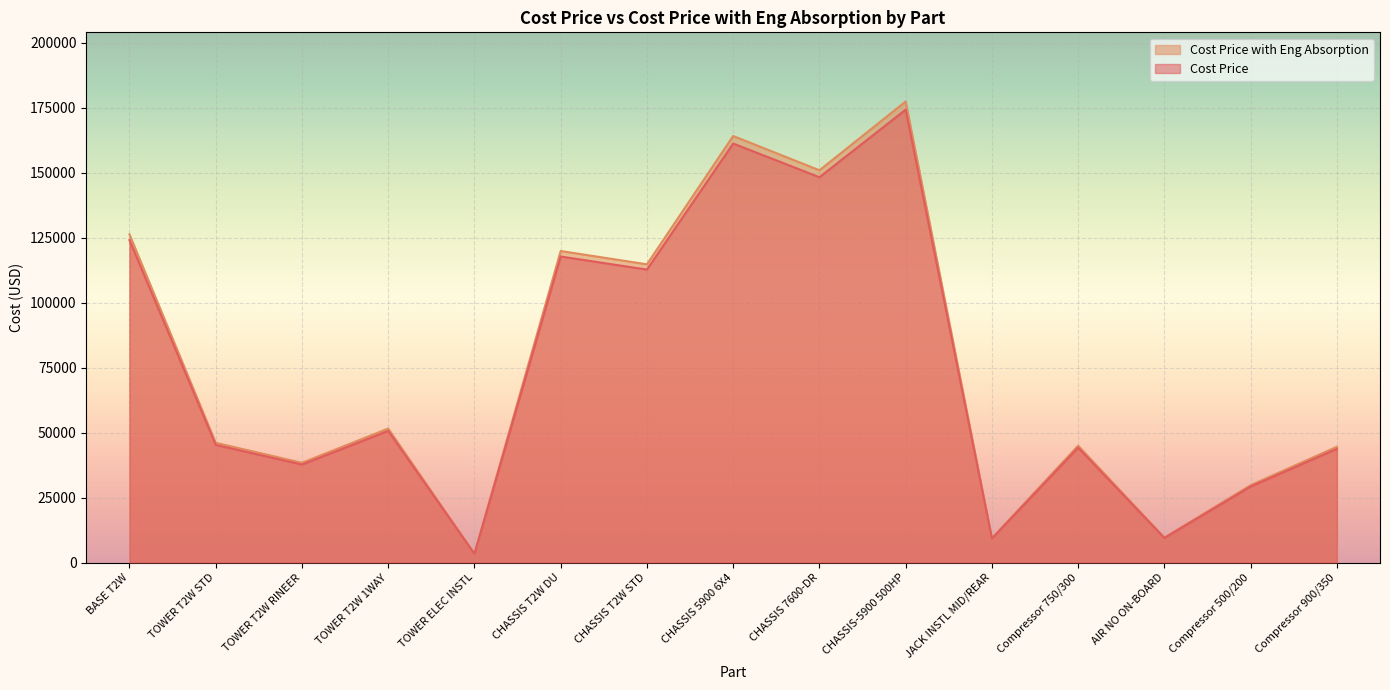

What is the difference between the Cost Price with Eng Absorption values at CHASSIS 5900 6X4 and Compressor 750/300?

119188.5